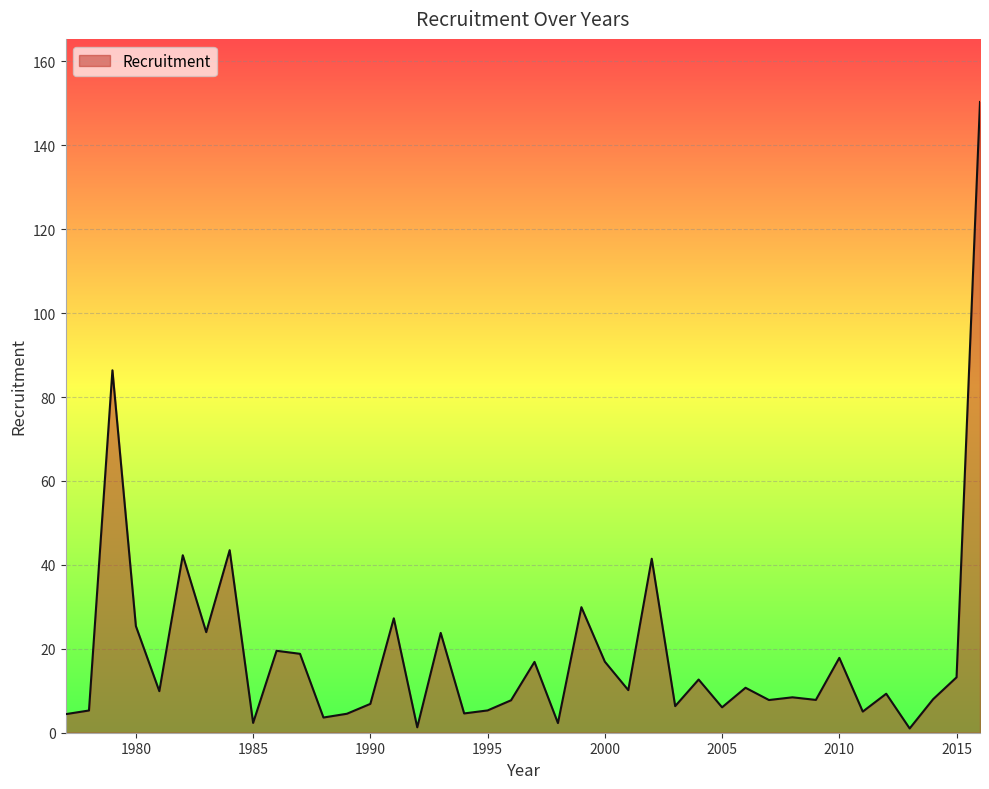

What is the greatest value displayed?

150.3